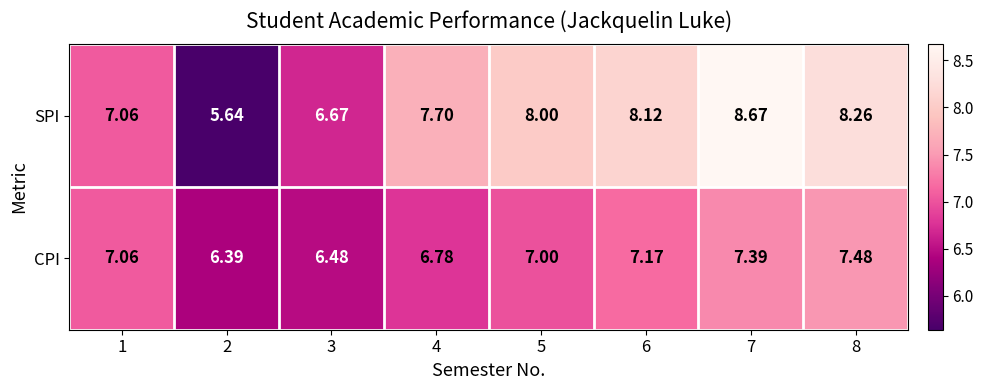

Which series has the widest spread of values?

SPI